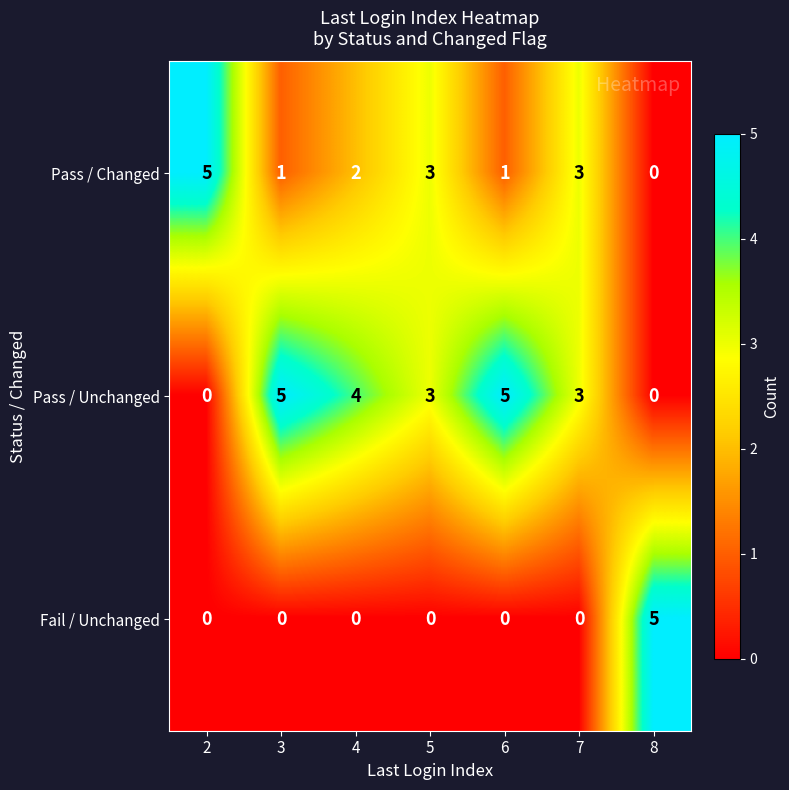

What is the greatest value displayed?

5